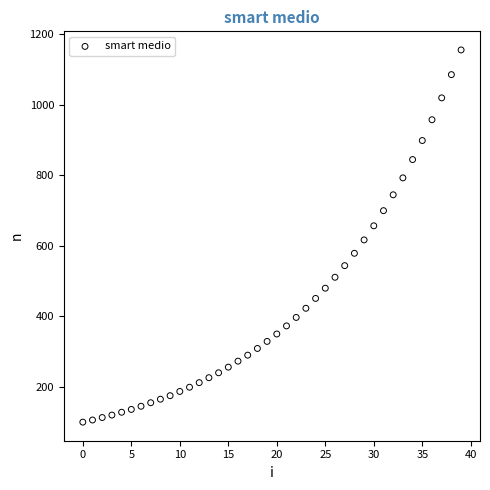

What is the range of Y values (max minus min)?

1056